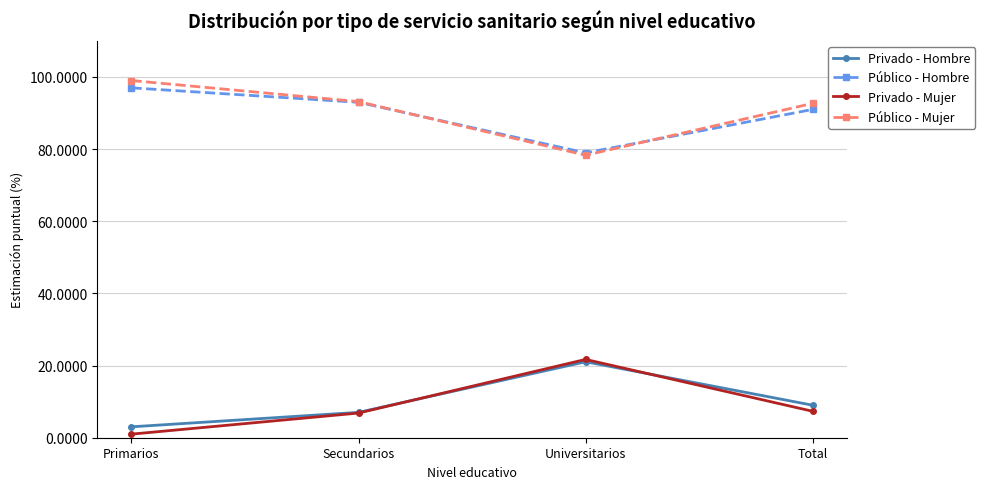

How many lines are shown in the chart?

4